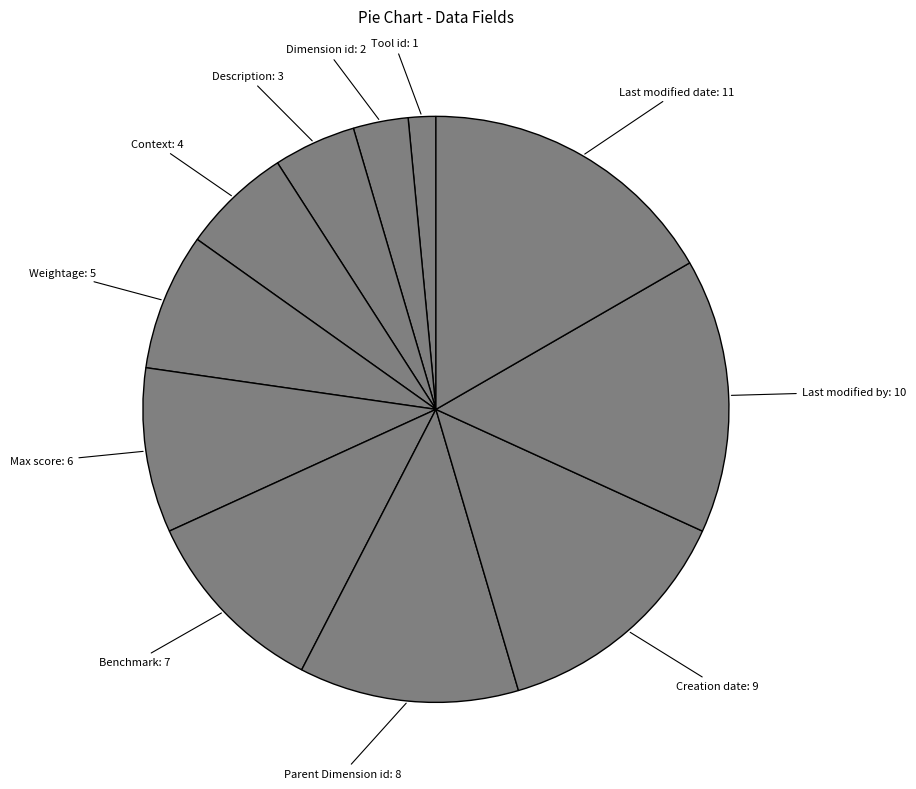

What is the smallest slice in the pie chart?

Tool id